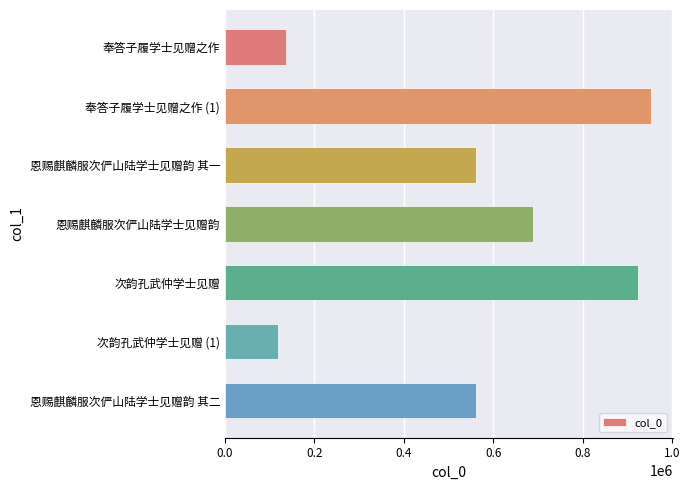

What is the difference between the maximum and minimum values?

836143